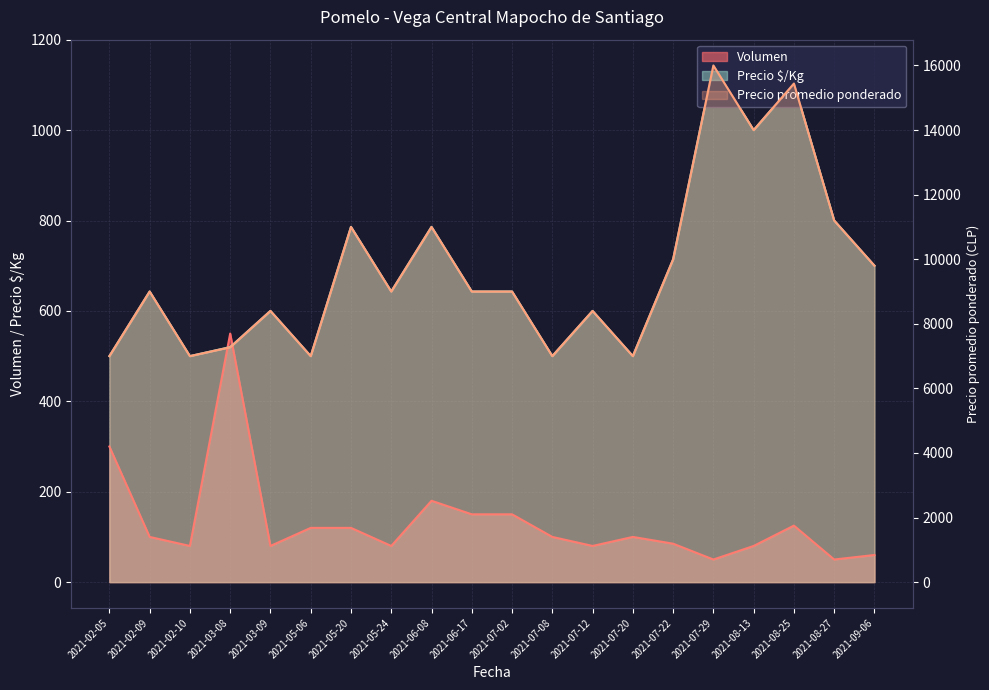

At which category does Precio promedio ponderado reach its first local peak?

2021-02-09